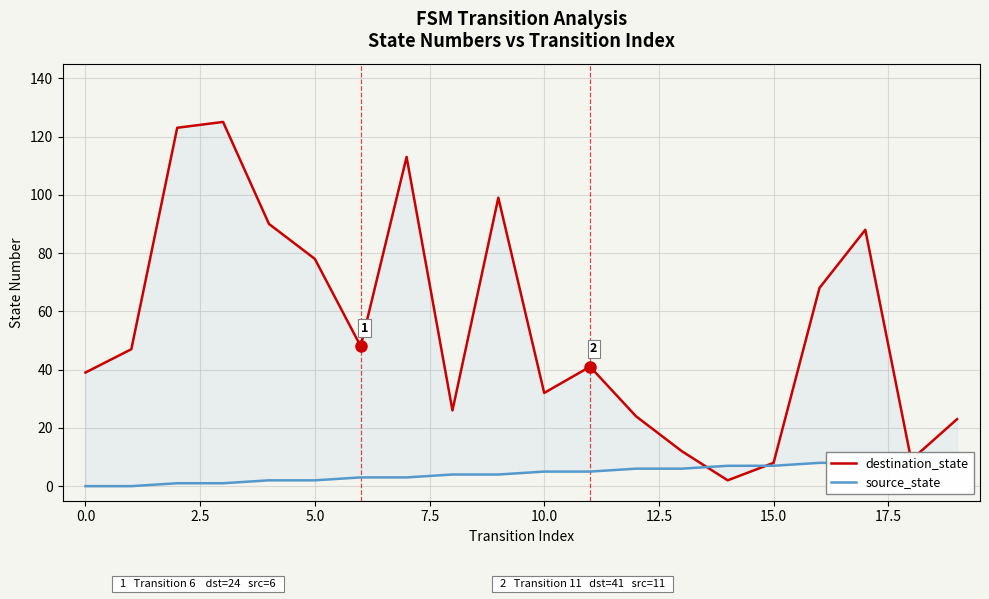

How many positive values does the source_state series have?

18